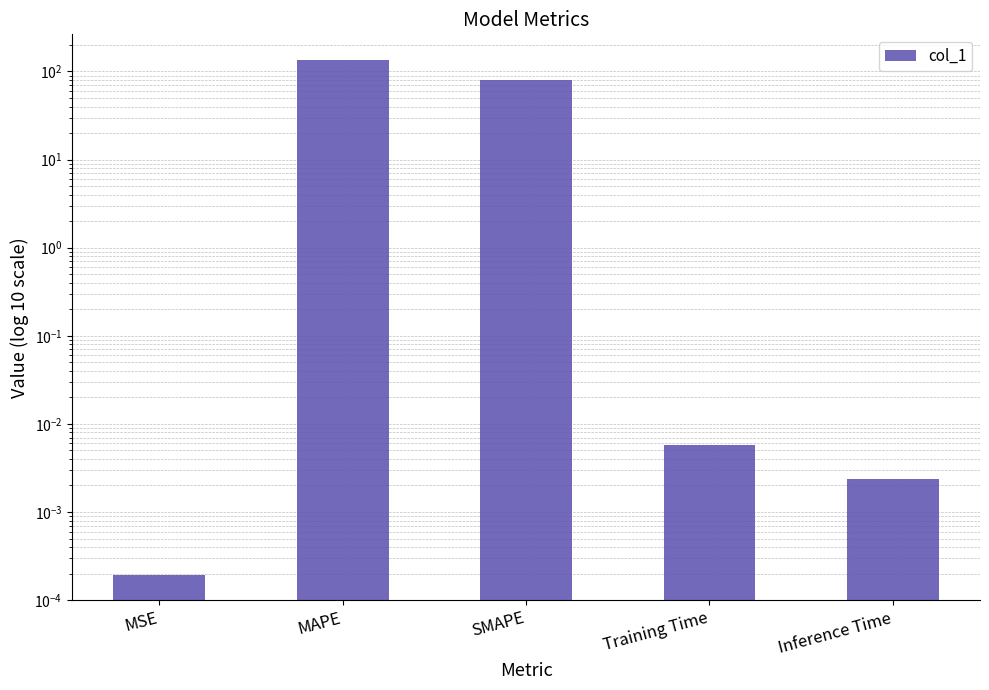

What is the value of the 3rd bar from the left?

80.5